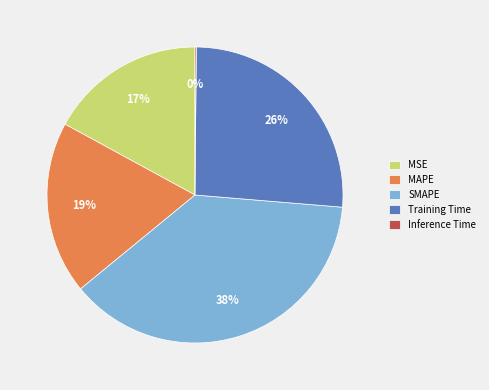

Does MAPE account for over 50% of the chart?

No